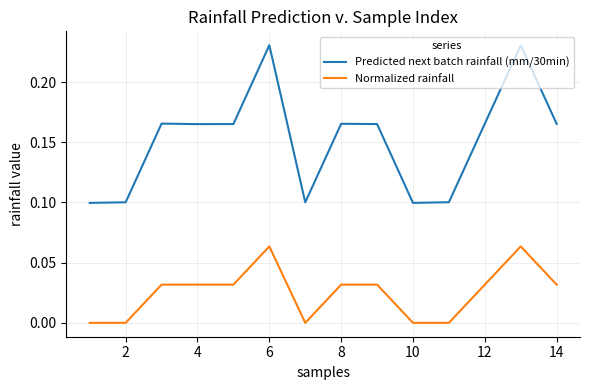

Which series has the widest spread of values?

Predicted next batch rainfall (mm/30min)